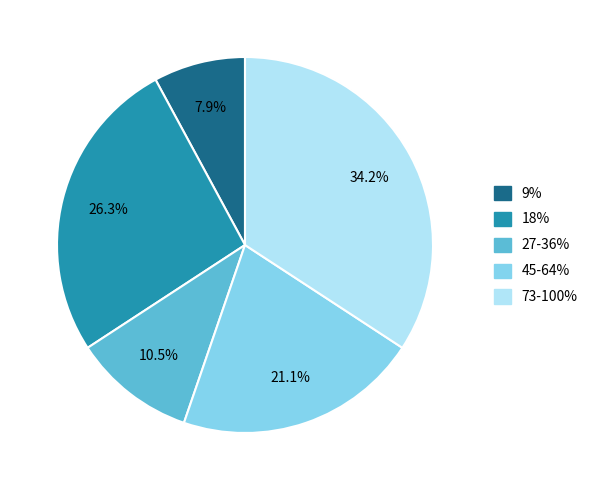

Count the number of slices in the pie.

5